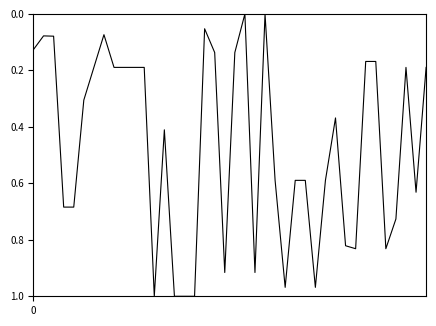

Does the chart display data point markers on the line(s)?

No